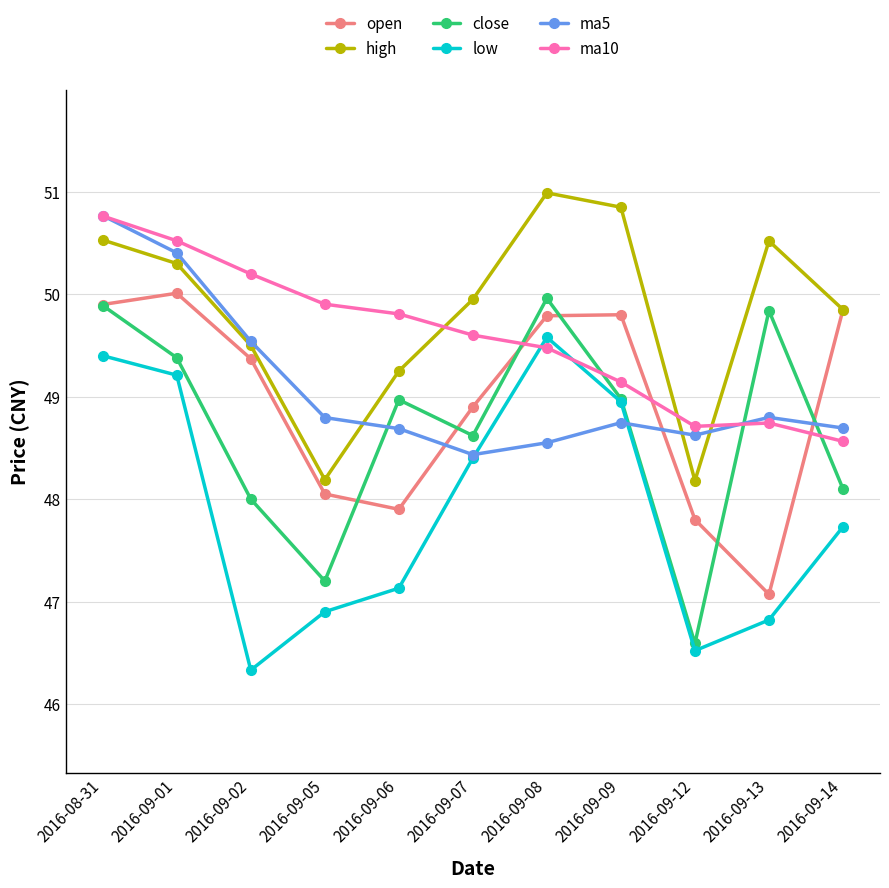

How many categories are shown in the chart?

11